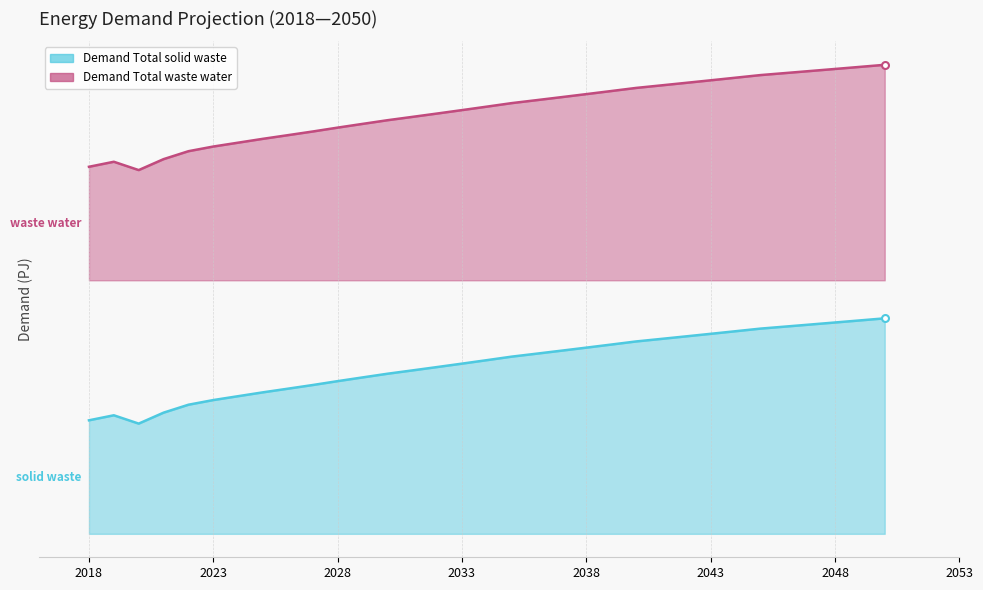

Reading left to right, list all the values displayed in this chart.

Demand Total solid waste: 2018=0.9	2019=0.9	2020=0.9	2021=1.0	2022=1.0	2023=1.1	2024=1.1	2025=1.1	2026=1.1	2027=1.2	2028=1.2	2029=1.2	2030=1.3	2031=1.3	2032=1.3	2033=1.3	2034=1.4	2035=1.4	2036=1.4	2037=1.4	2038=1.5	2039=1.5	2040=1.5	2041=1.5	2042=1.6	2043=1.6	2044=1.6	2045=1.6	2046=1.6	2047=1.7	2048=1.7	2049=1.7	2050=1.7
Demand Total waste water: 2018=2.9	2019=2.9	2020=2.9	2021=3.0	2022=3.0	2023=3.1	2024=3.1	2025=3.1	2026=3.1	2027=3.2	2028=3.2	2029=3.2	2030=3.3	2031=3.3	2032=3.3	2033=3.3	2034=3.4	2035=3.4	2036=3.4	2037=3.4	2038=3.5	2039=3.5	2040=3.5	2041=3.5	2042=3.6	2043=3.6	2044=3.6	2045=3.6	2046=3.6	2047=3.7	2048=3.7	2049=3.7	2050=3.7